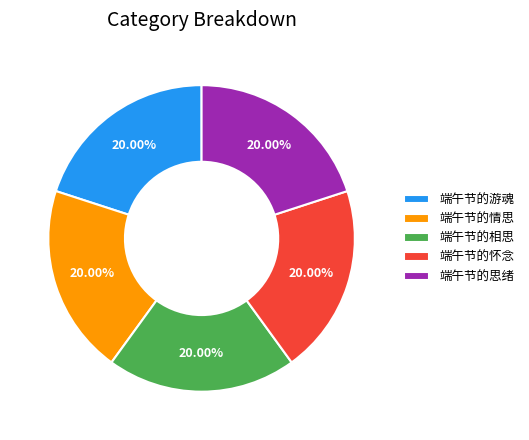

How many segments does this pie chart have?

5